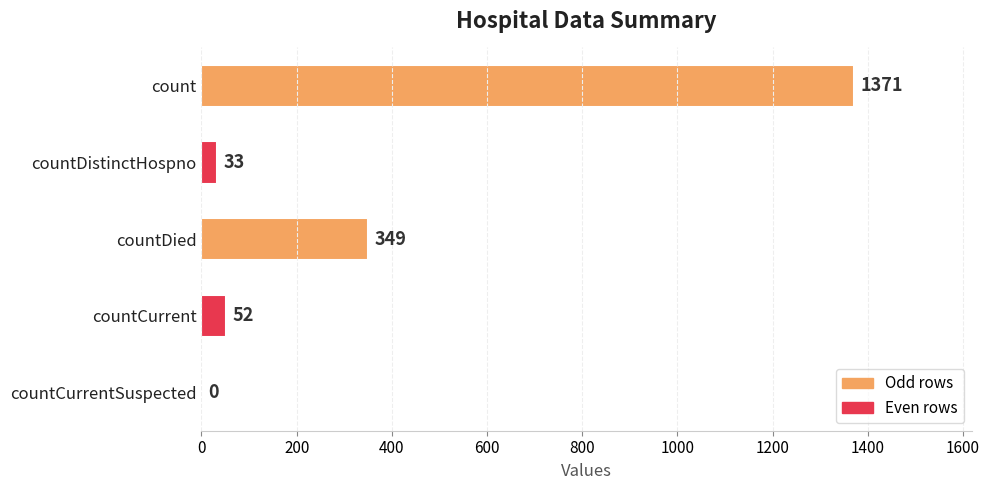

Where is the data nearest to the value 685?

countDied